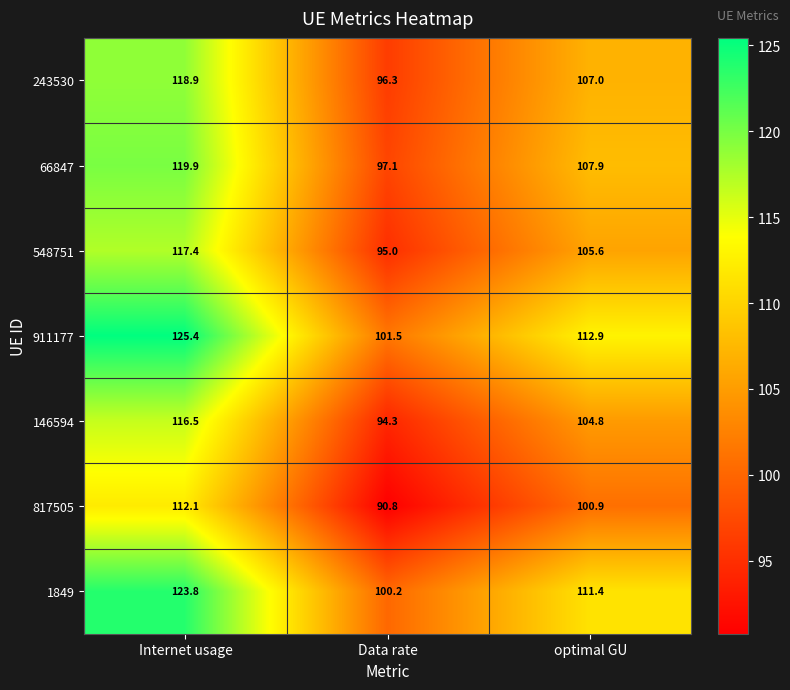

Reading left to right, list all the values displayed in this chart.

243530: 118.9	96.3	107.0
66847: 119.9	97.1	107.9
548751: 117.4	95.0	105.6
911177: 125.4	101.5	112.9
146594: 116.5	94.3	104.8
817505: 112.1	90.8	100.9
1849: 123.8	100.2	111.4